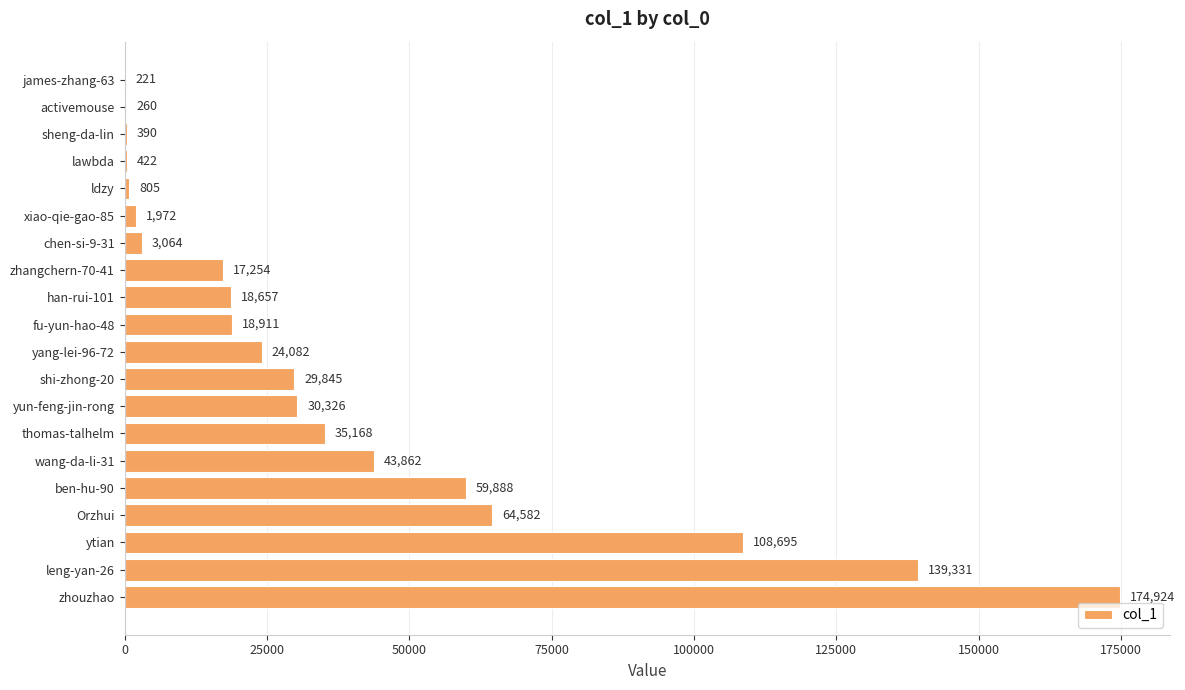

Is it true that the value at wang-da-li-31 is 43862?

True